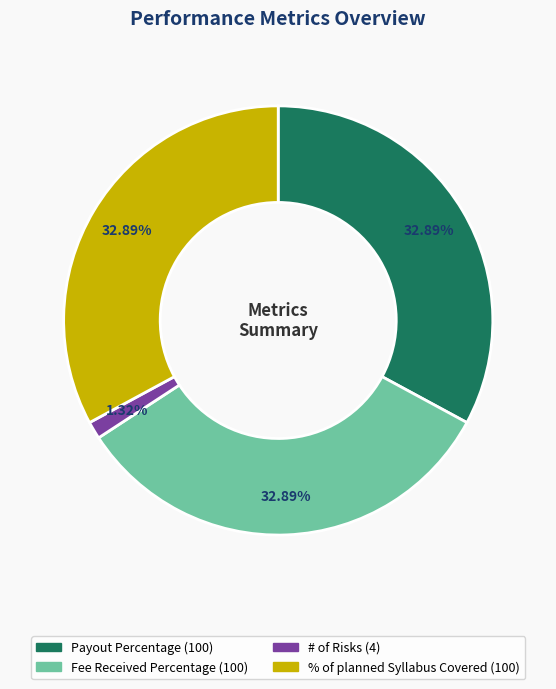

Is there any slice that represents more than half of the pie?

No